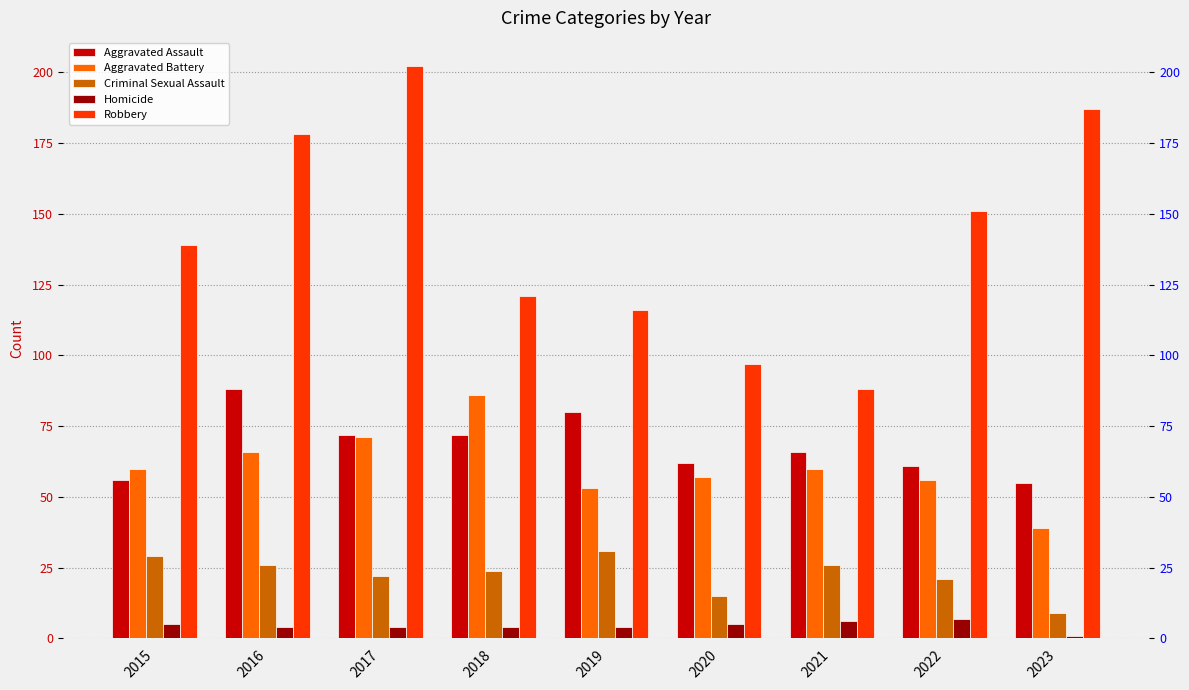

What is the difference between the highest and lowest values at 2016?

174